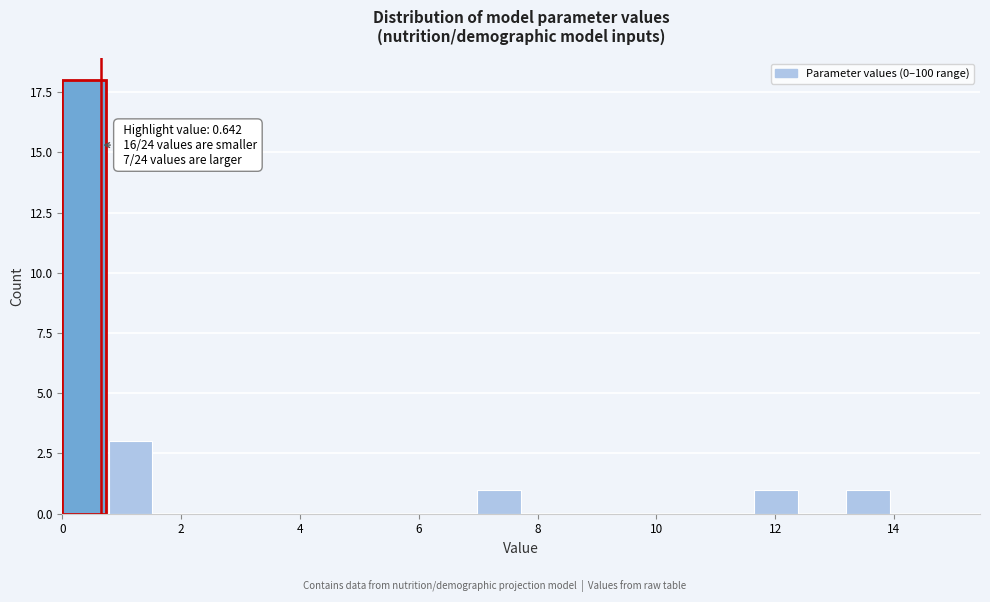

Around what value on the x-axis is the tallest bar? Give the approximate position of its centre, as read against the axis.

0.4